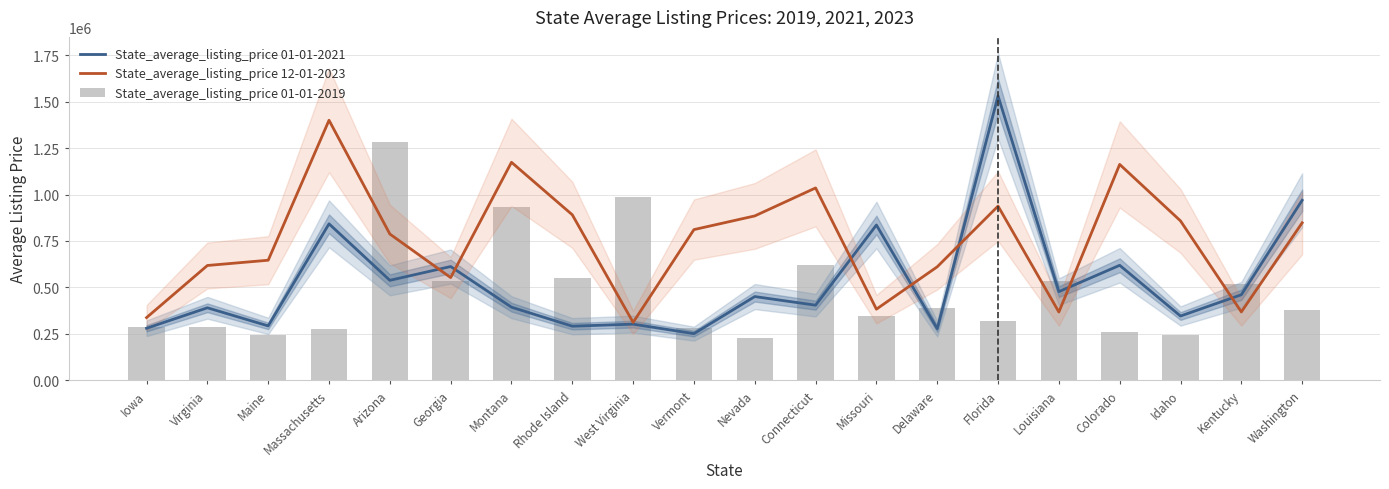

What is the label of the 20th bar from the left?

Washington